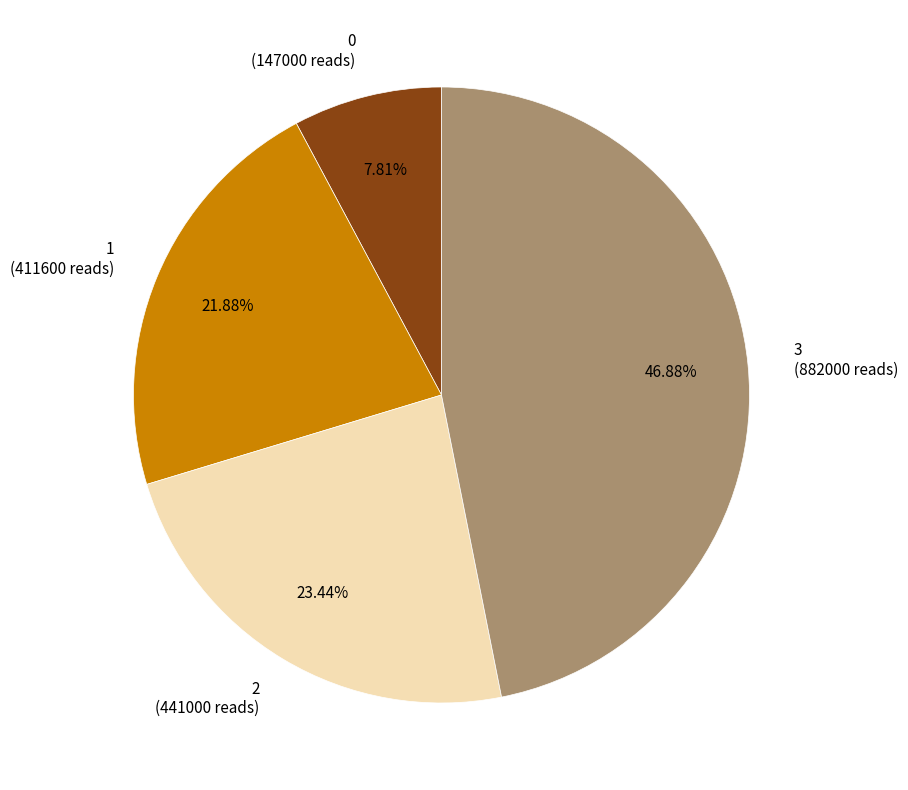

How many slices are in this pie chart?

4